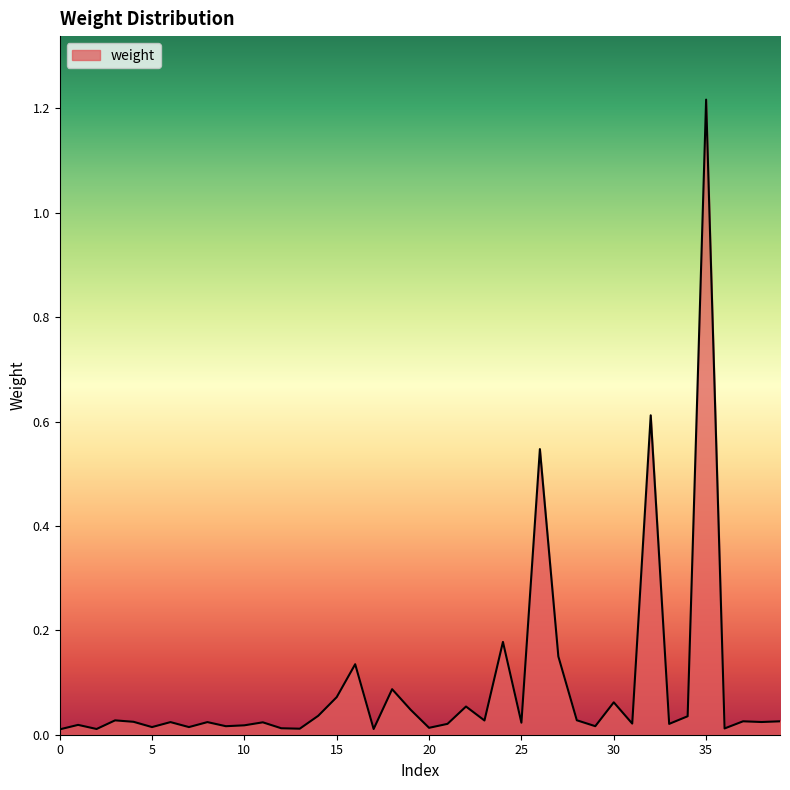

Does the chart have visible grid lines?

No